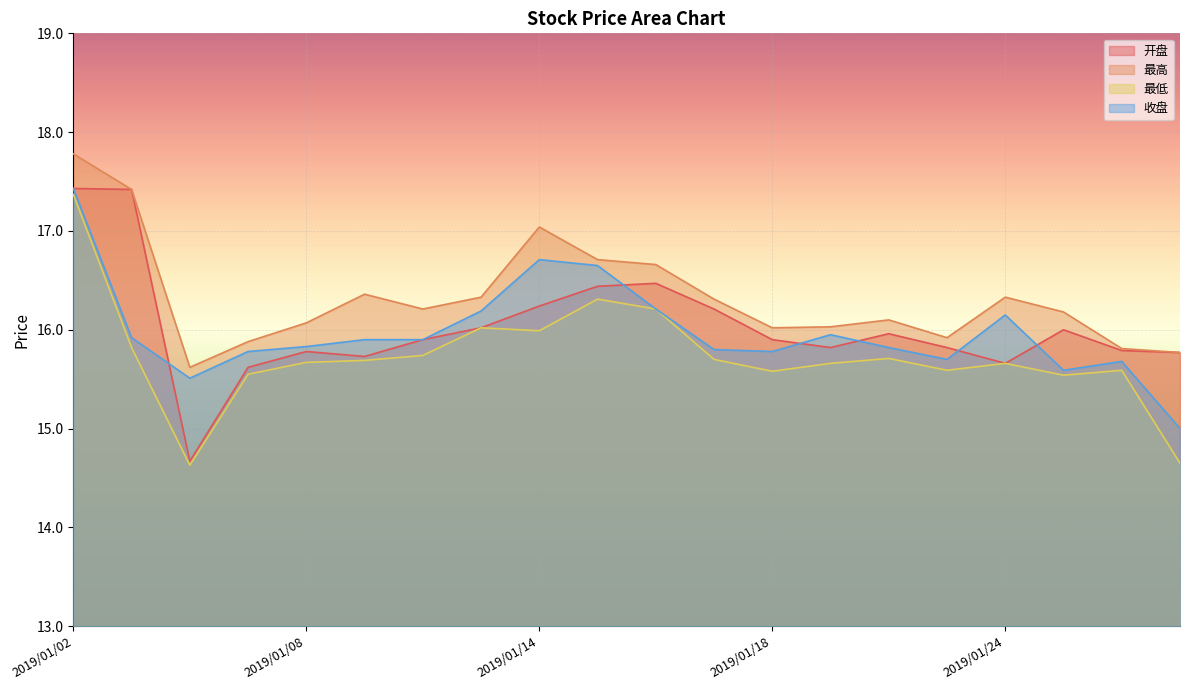

What is the value of the 最高 point at the 13th from the left?

16.0